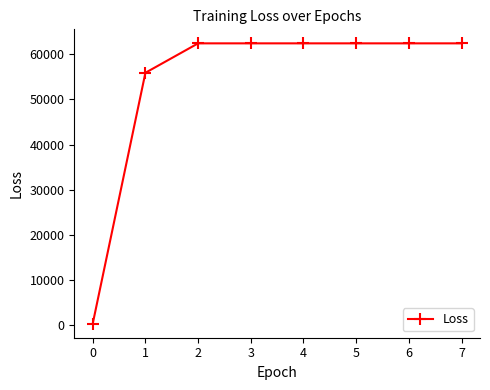

What is the value of the 4th point from the left?

62439.2